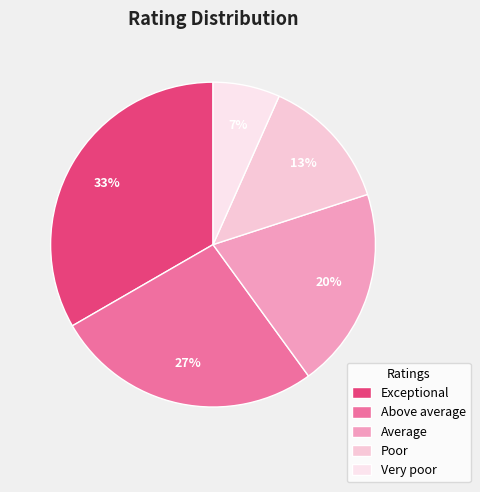

Is there a majority slice in this chart?

No